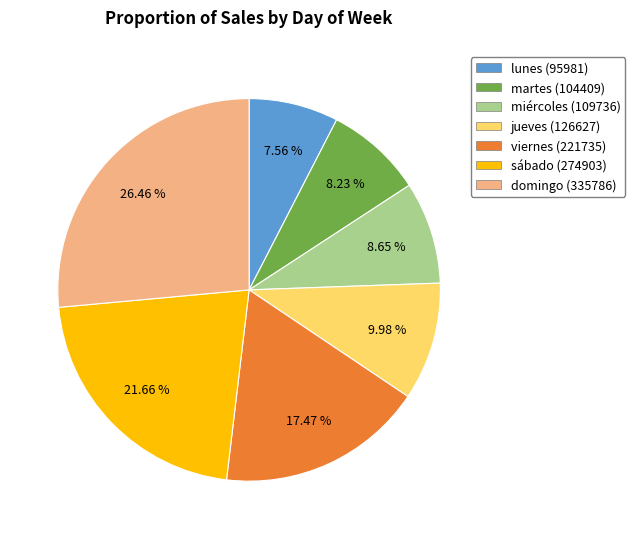

Is the sum of lunes and jueves greater than half?

No